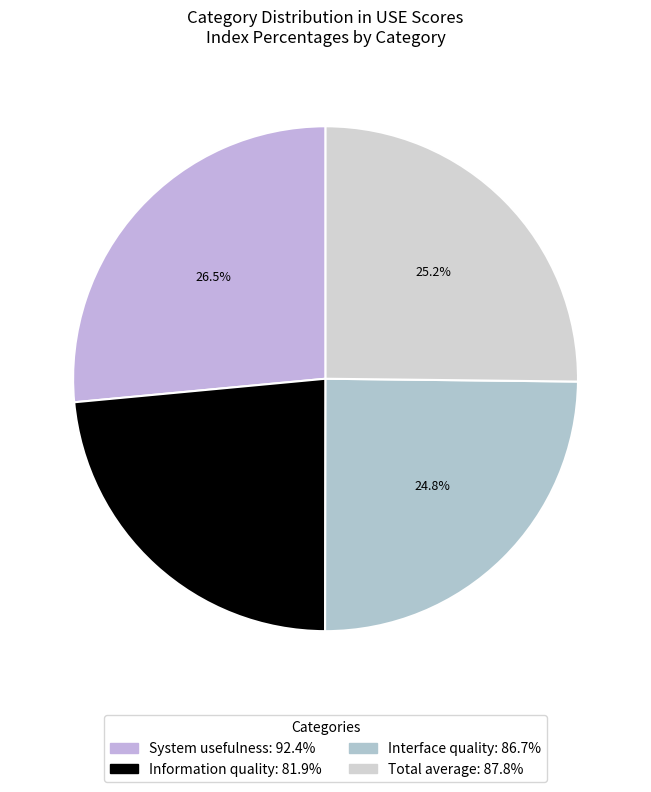

What is the change in value from System usefulness to Interface quality?

-5.7